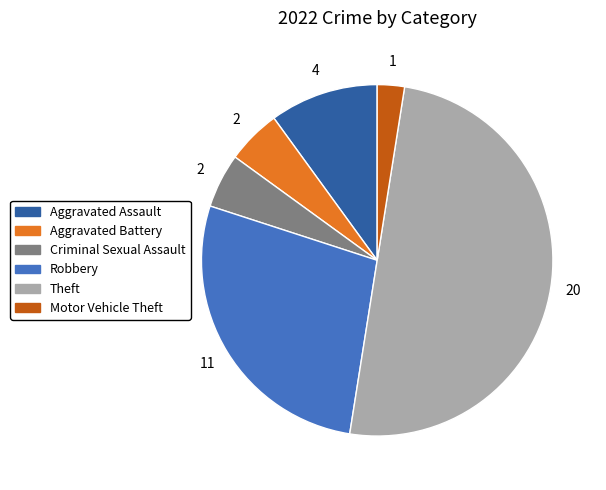

Is it true that Motor Vehicle Theft is 2% of the pie?

True